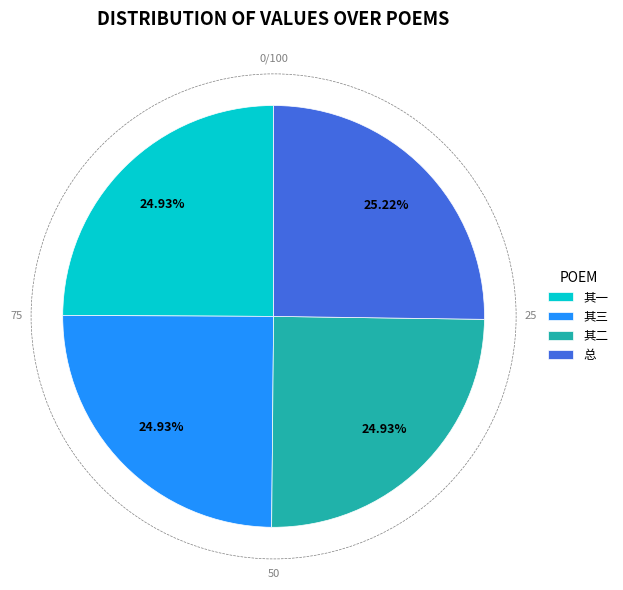

What is the ratio of the value at 总 to the value at 其一?

1.0